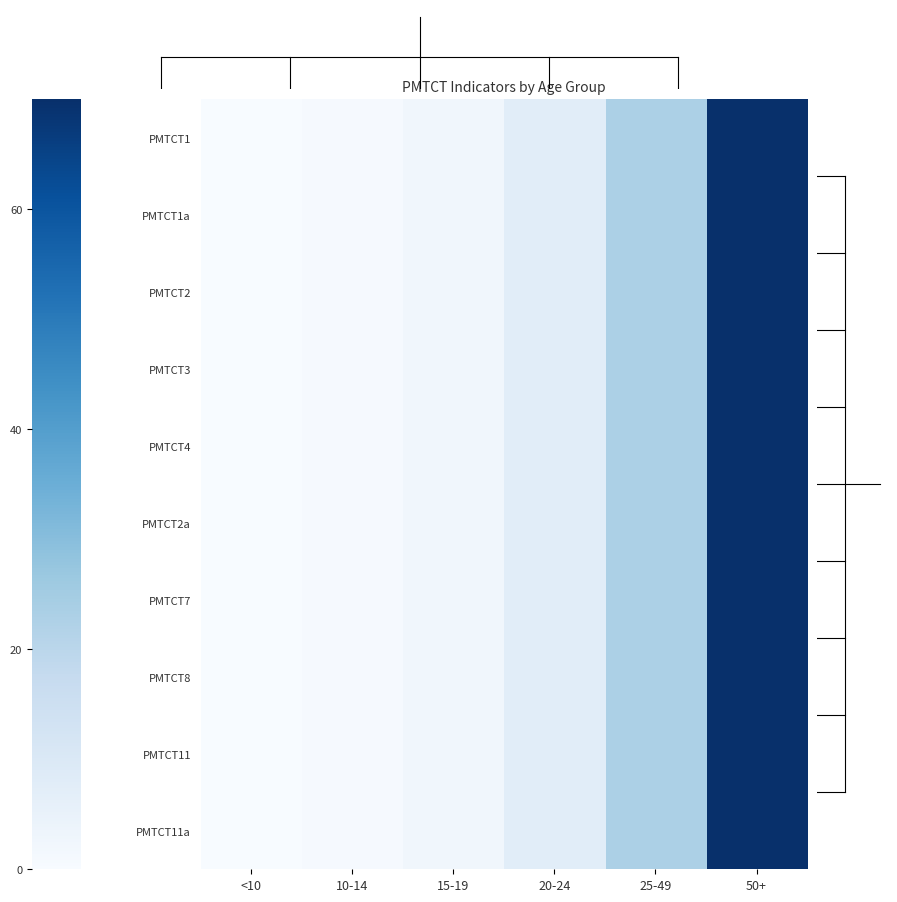

True or false: PMTCT7 has a value of 70.0 at 50+.

True